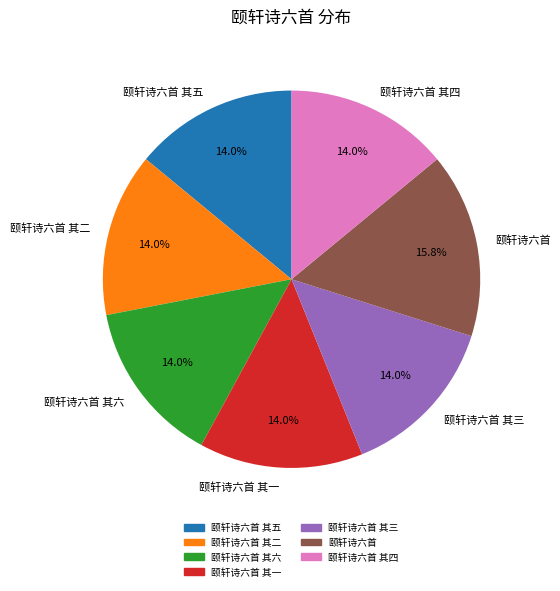

True or false: 颐轩诗六首 其二 accounts for 14% of the total.

True